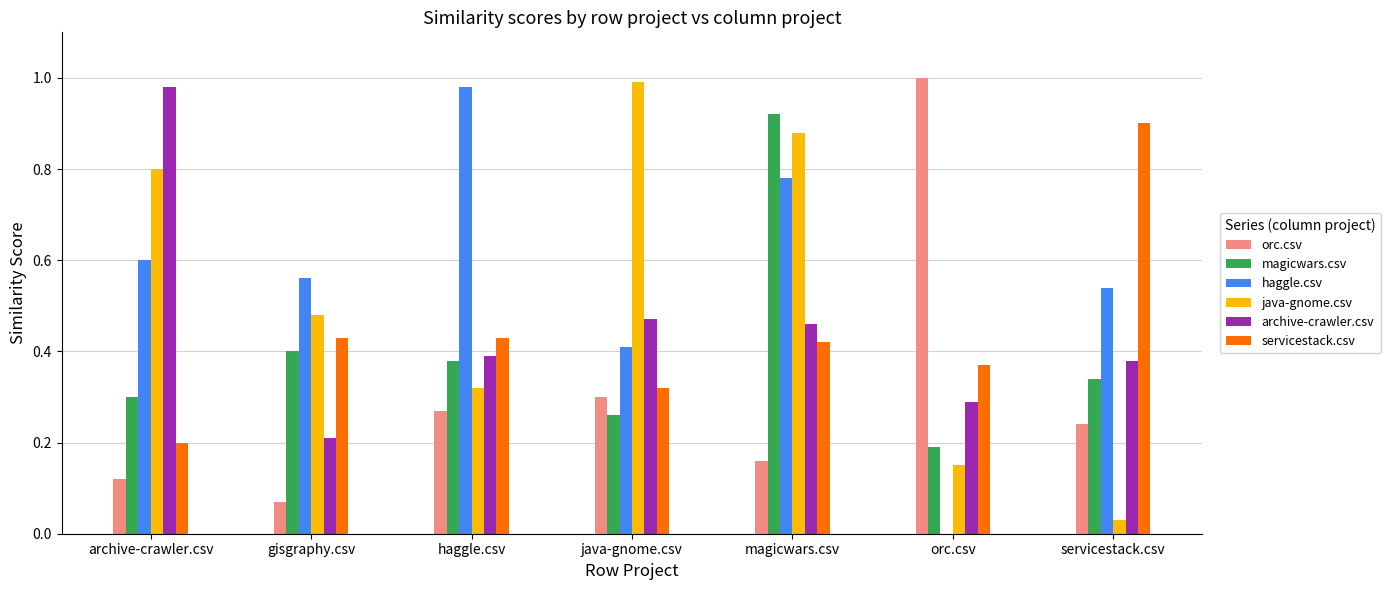

At which category is the sum across all series the highest?

magicwars.csv